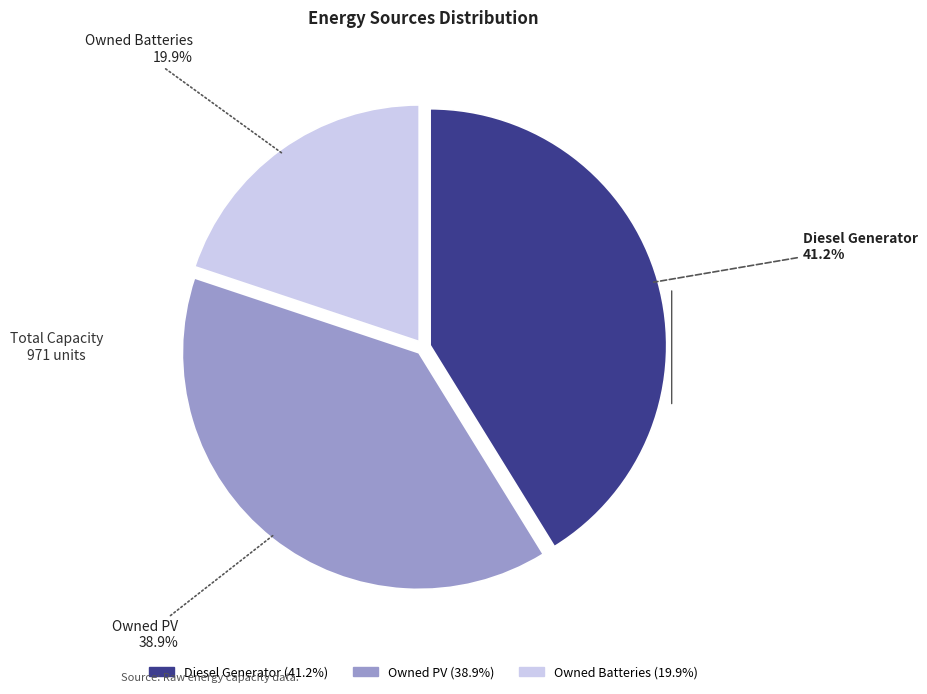

To the nearest percent, what portion does Owned PV represent?

39%